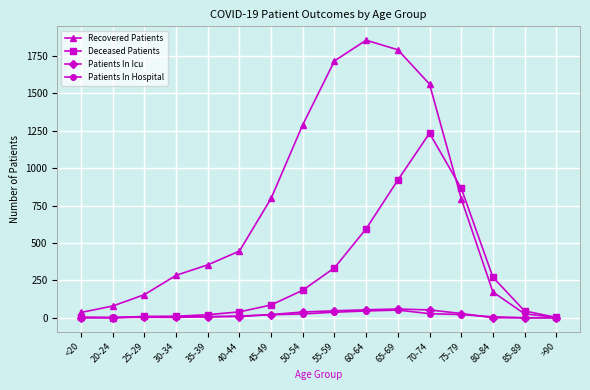

How many data points in Patients In Icu are less than 9?

8